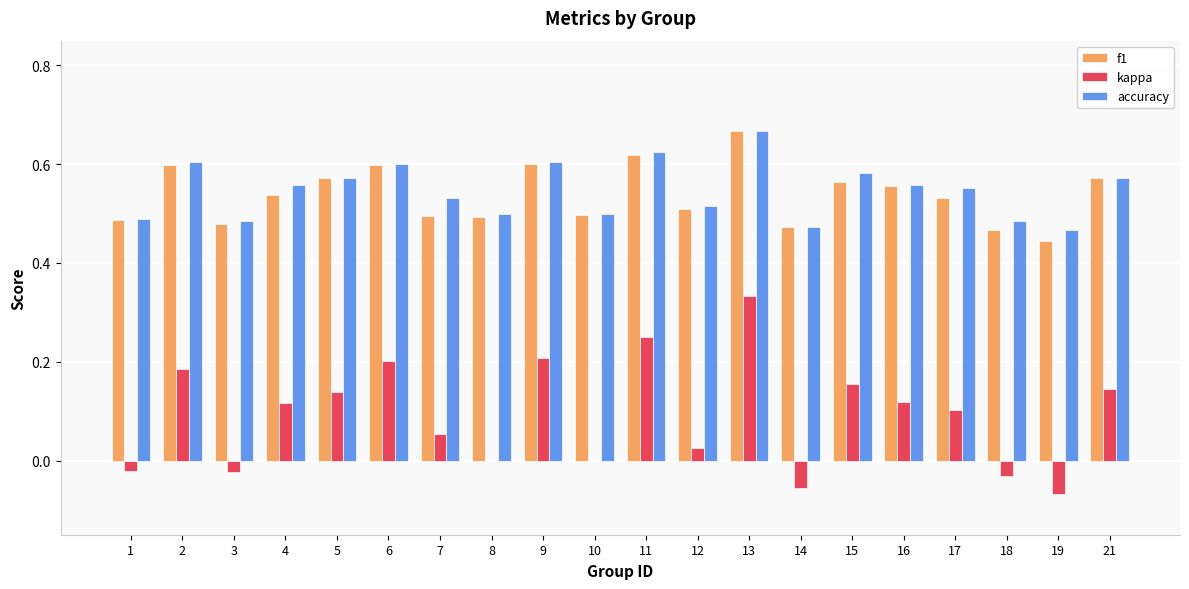

What is the sum of all f1 values?

10.8